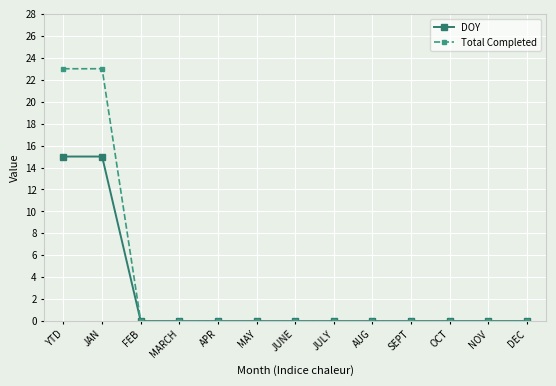

What position from the left is JULY?

8